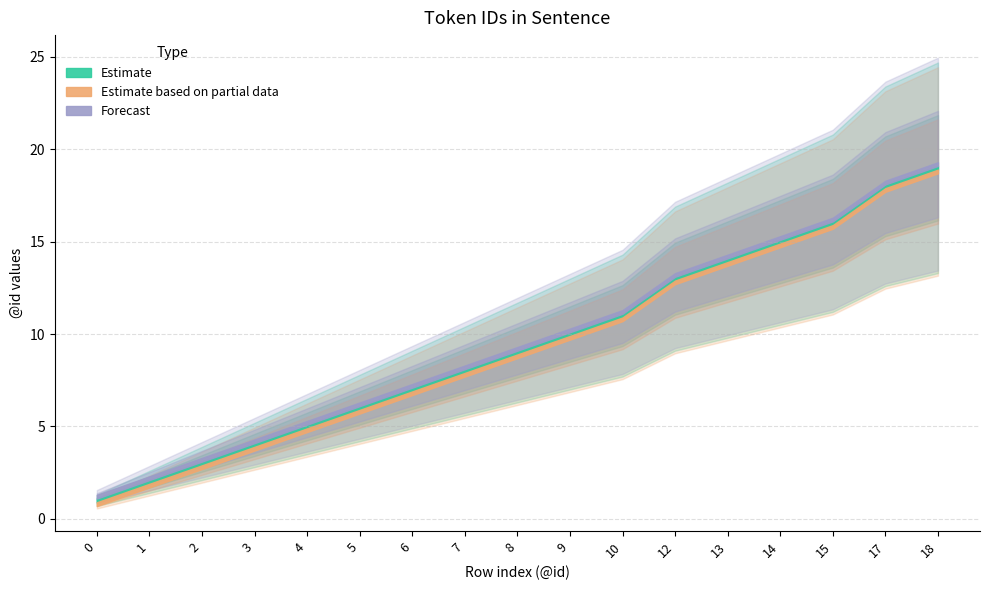

True or false: Estimate and Estimate based on partial data cross at least once.

False